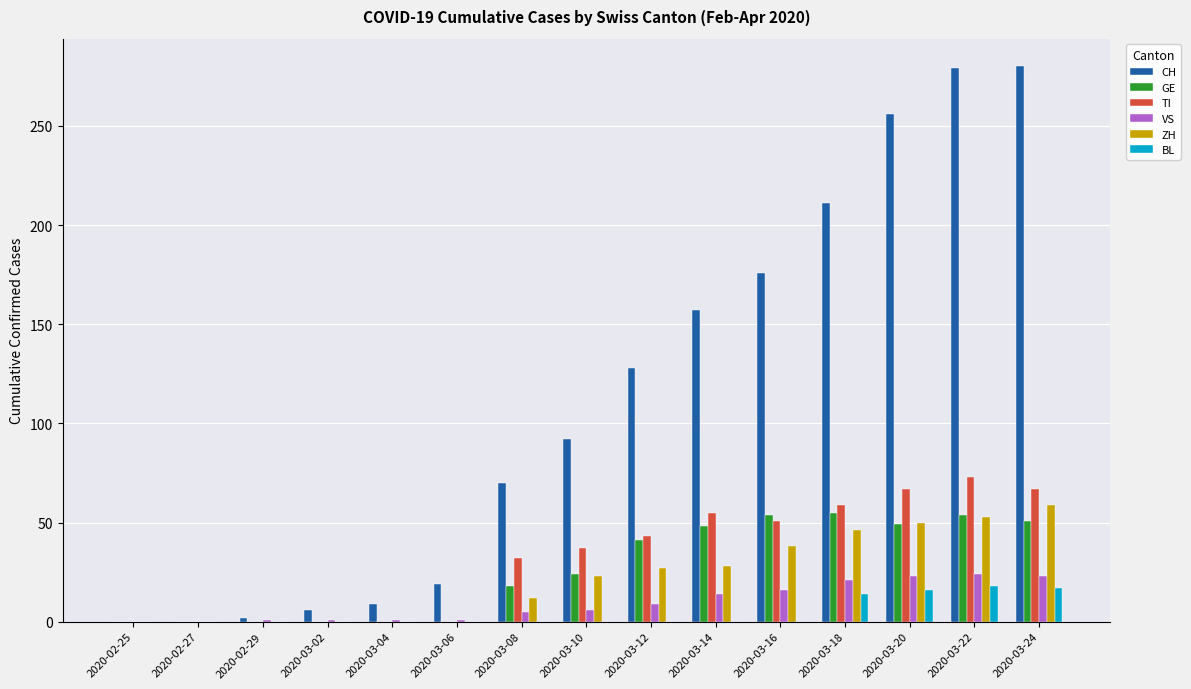

Is it true that GE equals 9 at 2020-03-10?

False